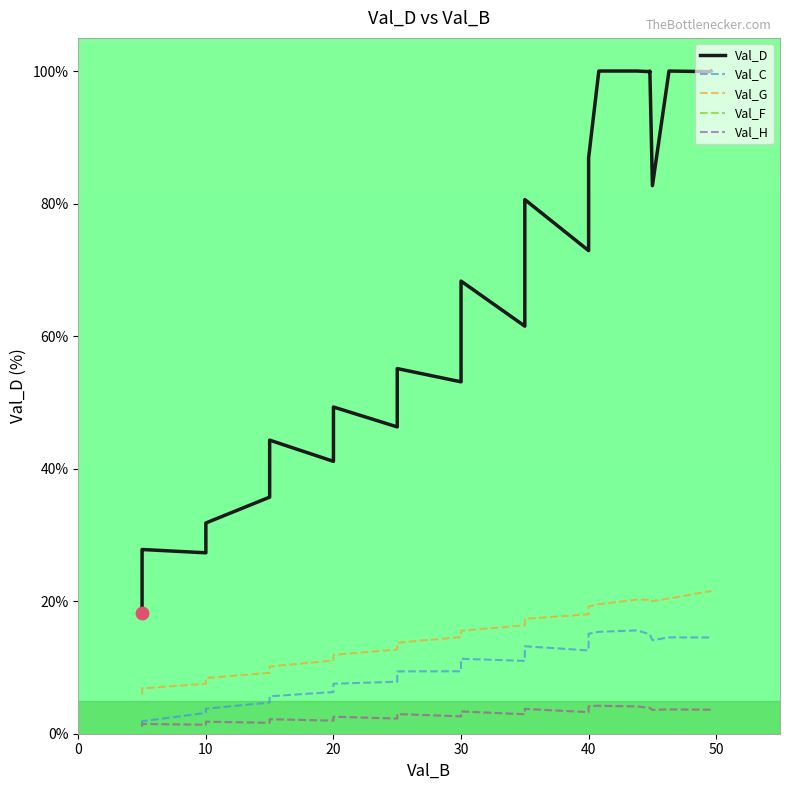

Which series reaches the minimum Y coordinate?

Val_H